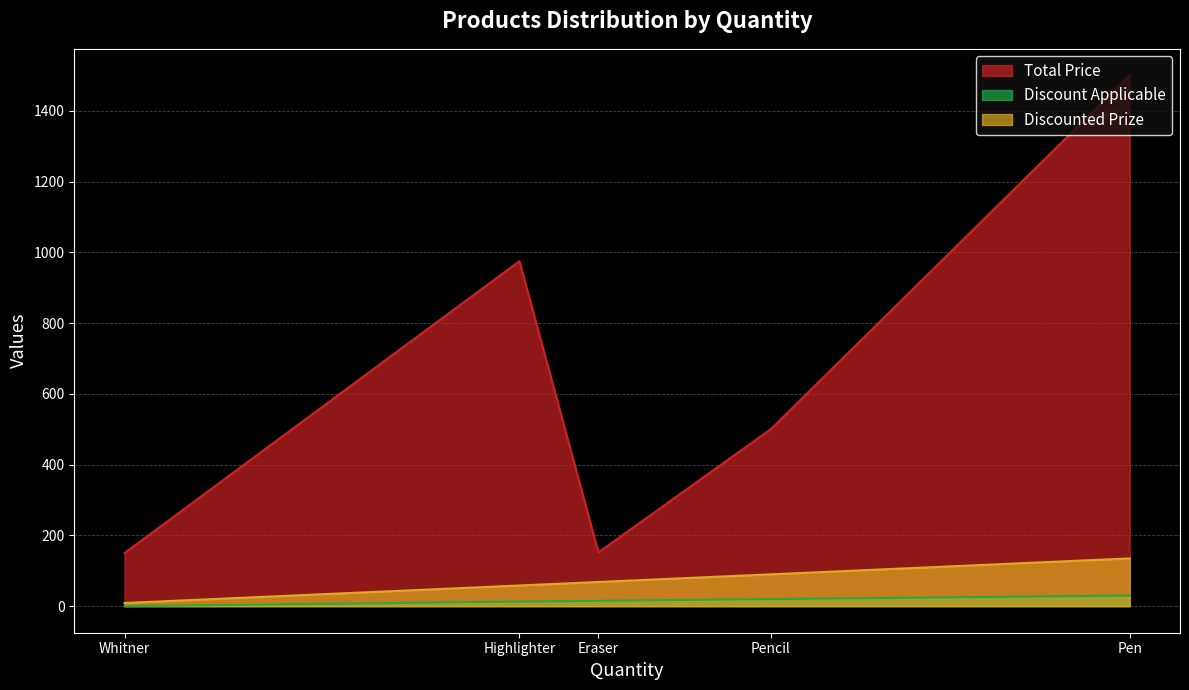

Reading left to right, what are all the values shown in this chart?

Total Price: Pen=1500.0	Pencil=500.0	Highlighter=975.0	Eraser=152.0	Whitner=150.0
Discount Applicable: Pen=30.0	Pencil=20.0	Highlighter=13.0	Eraser=15.2	Whitner=0.0
Discounted Prize: Pen=135.0	Pencil=90.0	Highlighter=58.5	Eraser=68.4	Whitner=9.0